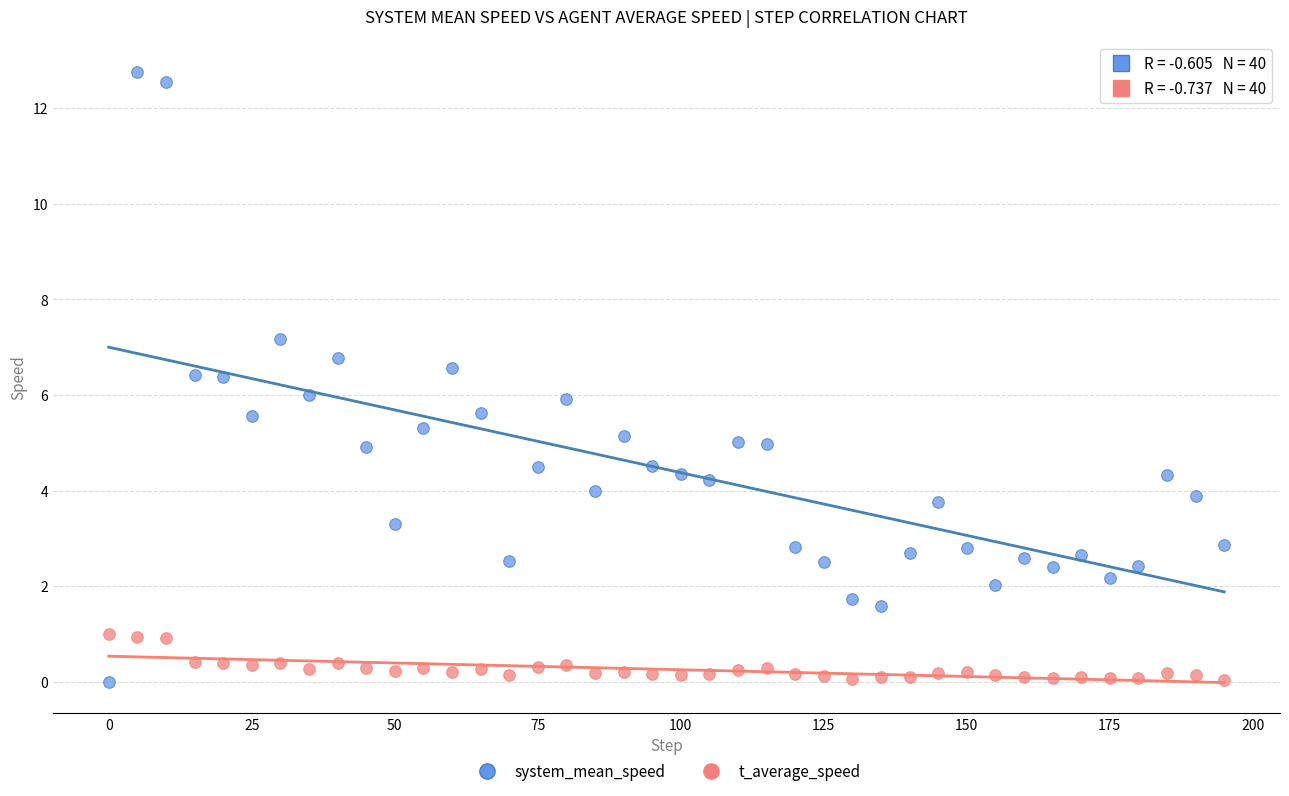

Which series has the widest spread of Y values?

system_mean_speed